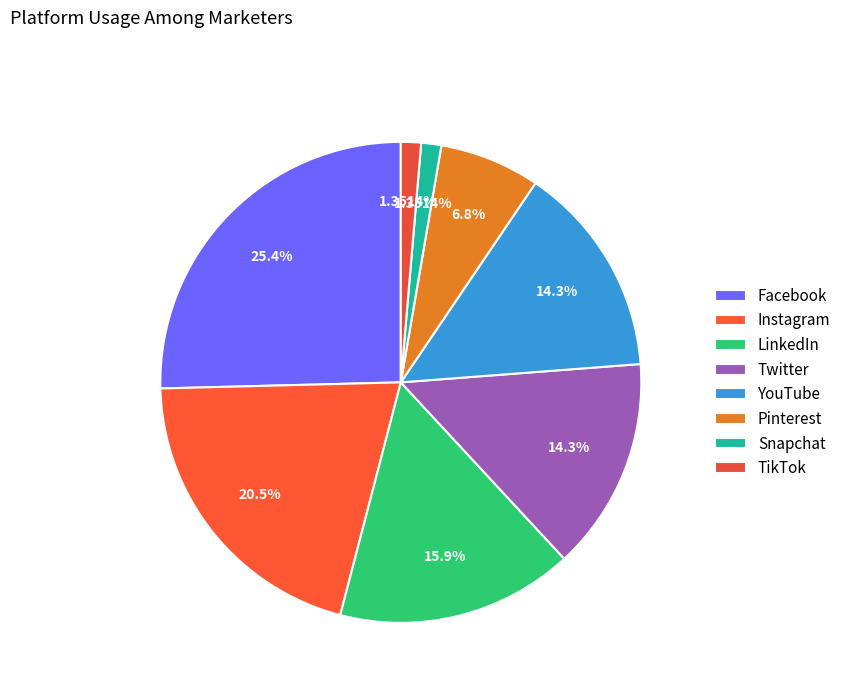

Is it true that Pinterest is 12% of the pie?

False